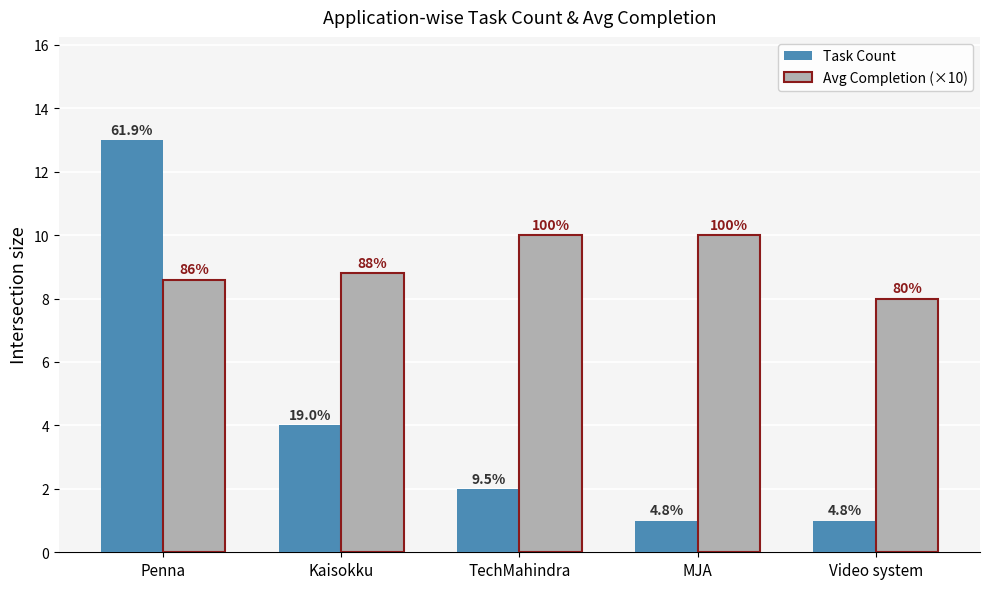

Is it true that Task Count equals 5.3 at Kaisokku?

False